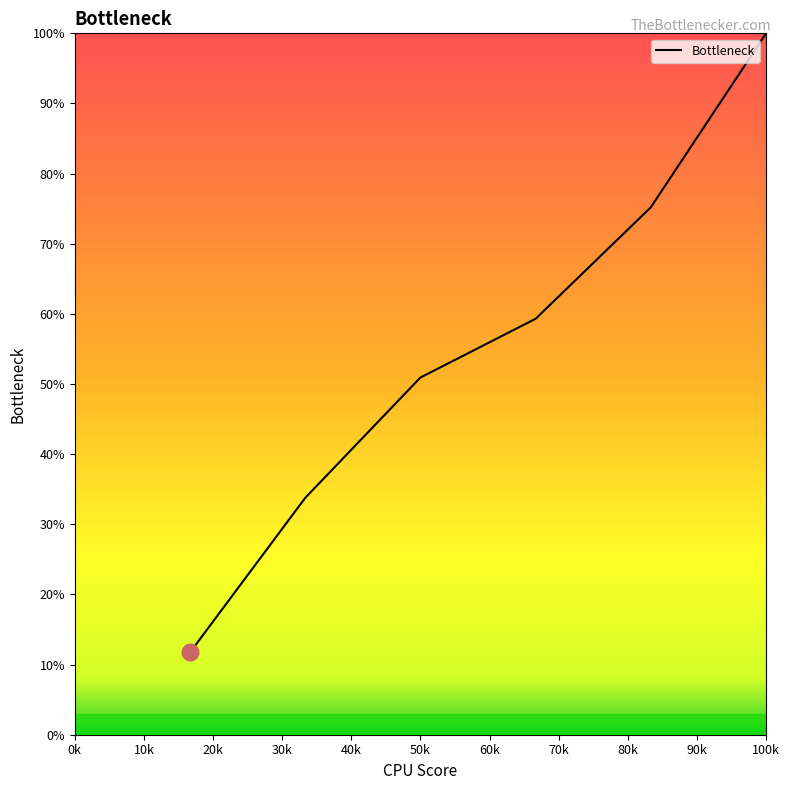

What is the sum of all values?

330.9